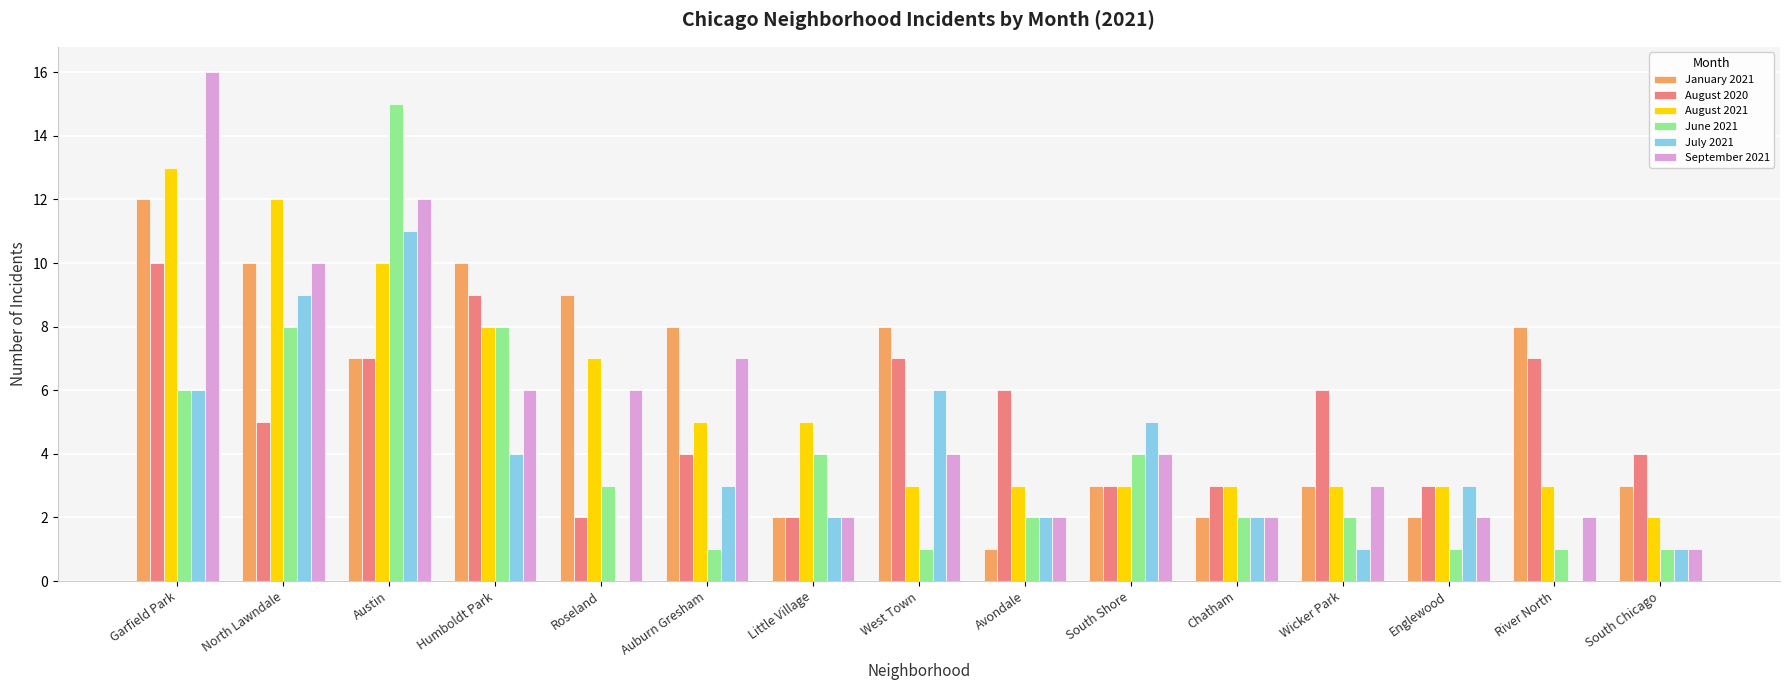

What are all the series names shown in the legend?

January 2021, August 2020, August 2021, June 2021, July 2021, September 2021